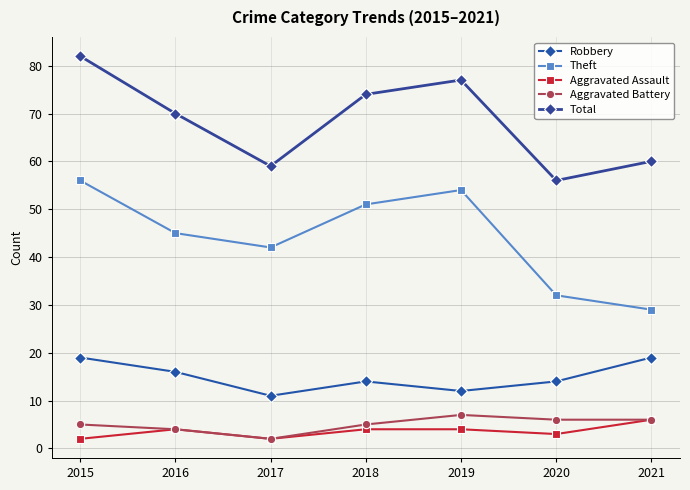

Does the chart have visible grid lines?

Yes